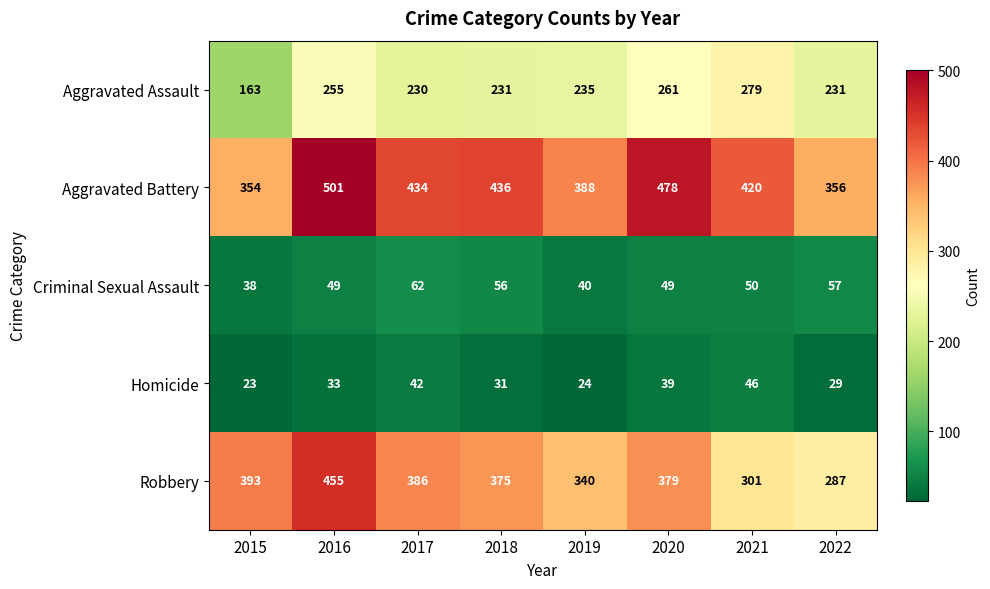

What is the sum of all Aggravated Assault values?

1885